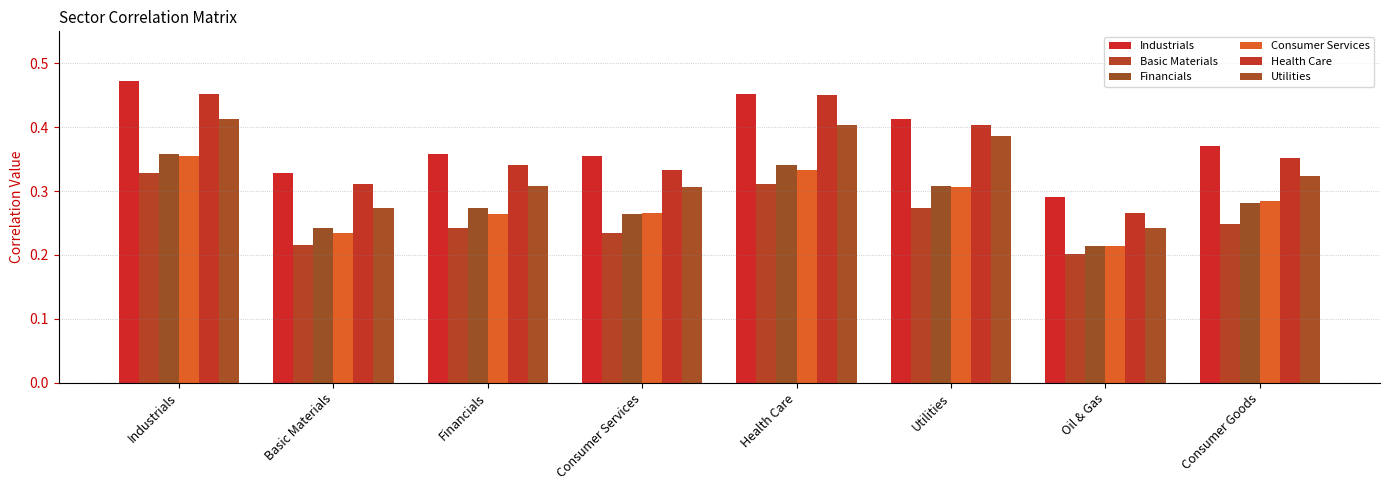

What is the smallest value displayed?

0.2